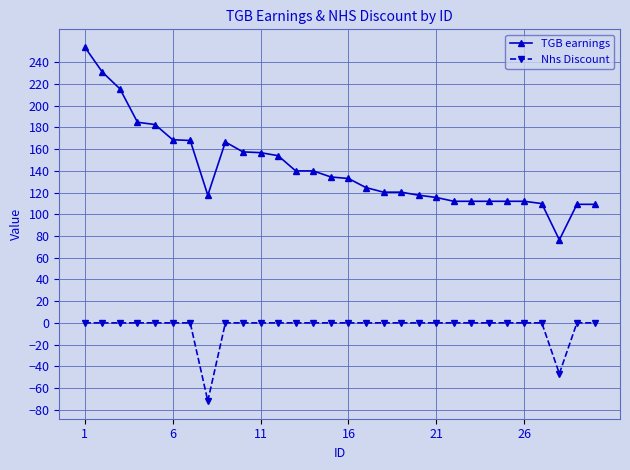

Which series has the widest spread of values?

TGB earnings